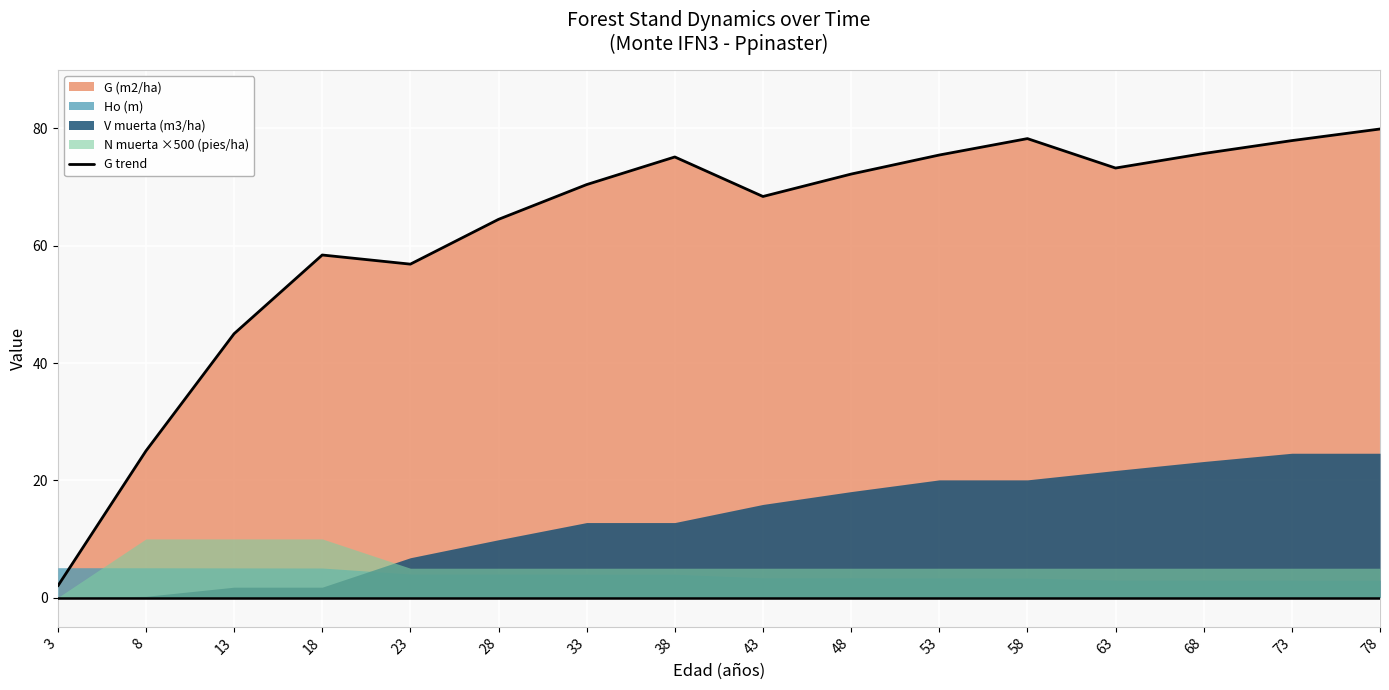

Rank the categories by value from lowest to highest.

3, 8, 13, 23, 18, 28, 43, 33, 48, 63, 38, 53, 68, 73, 58, 78